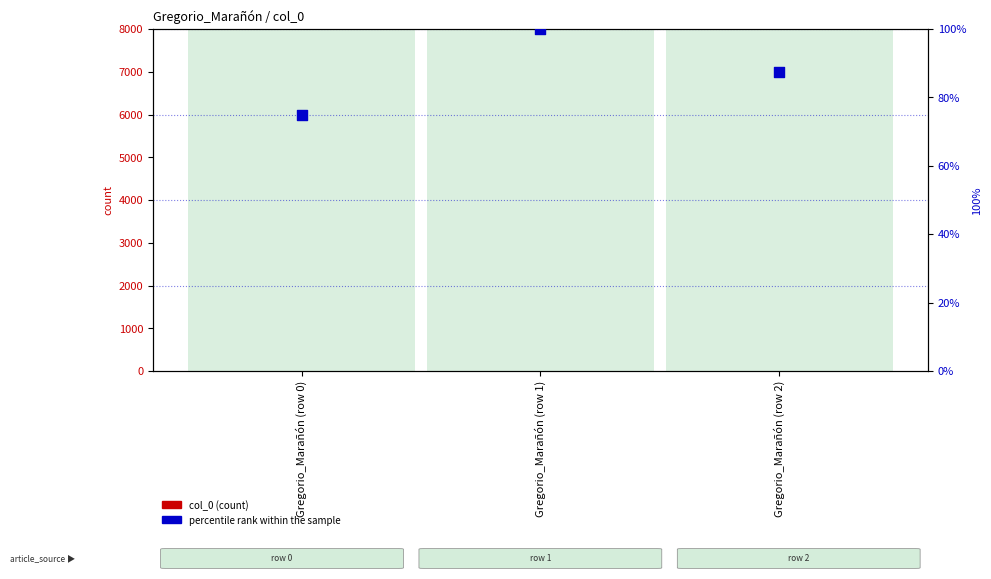

Which series reaches the maximum Y coordinate?

percentile rank within the sample